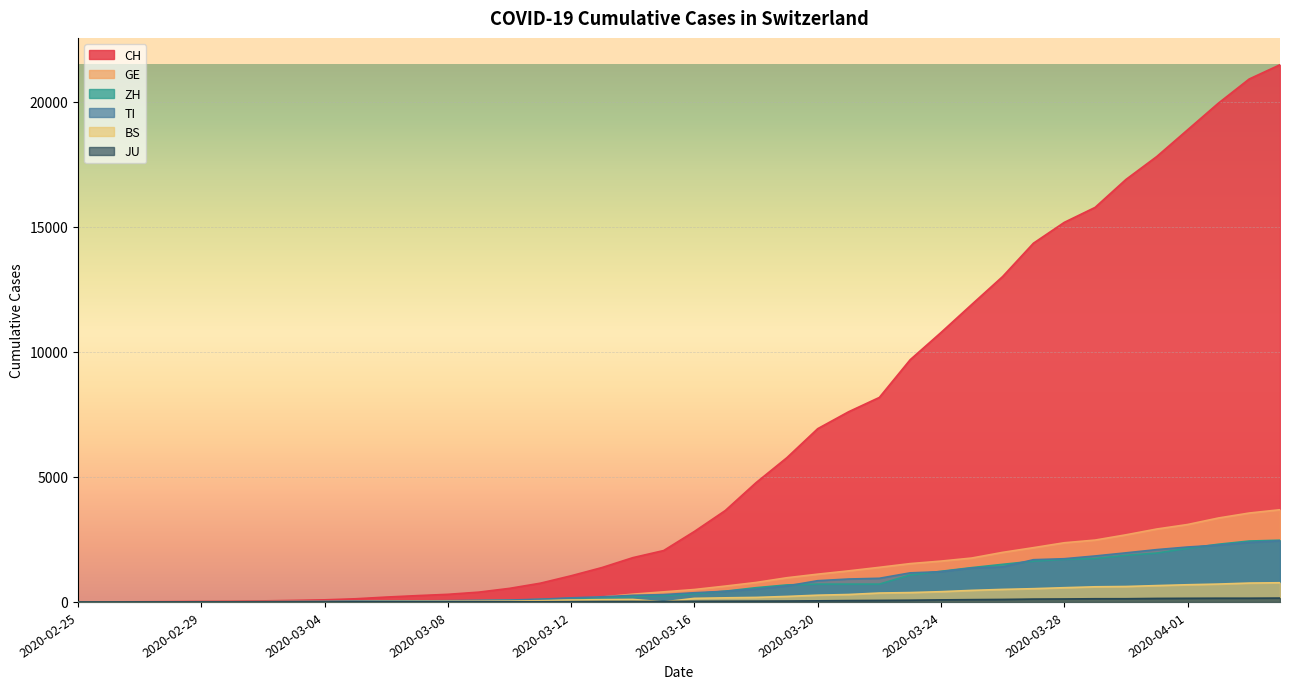

What is the label of the 36th point from the left?

2020-03-31